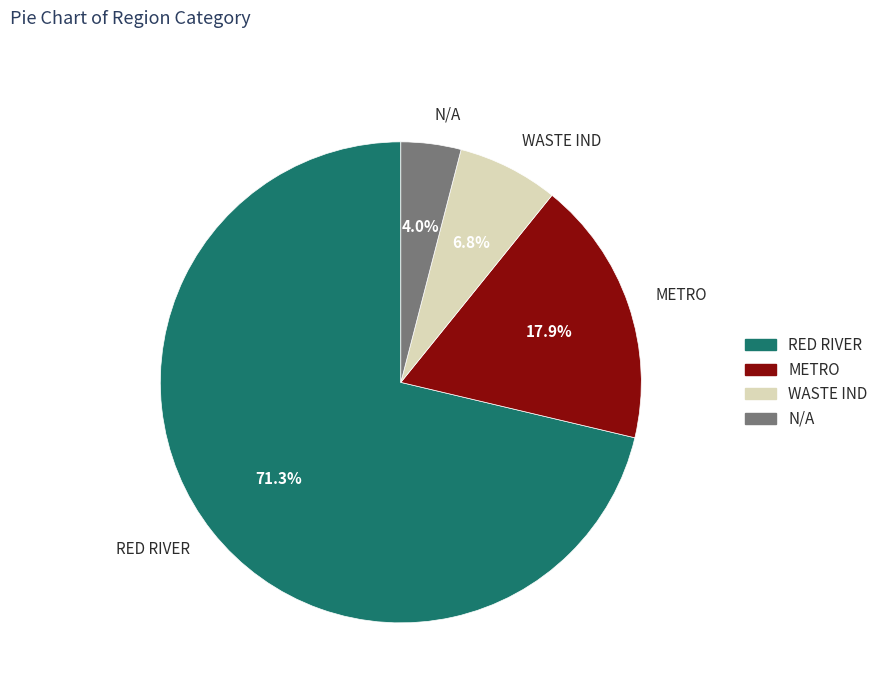

Does RED RIVER represent more than half of the total?

Yes